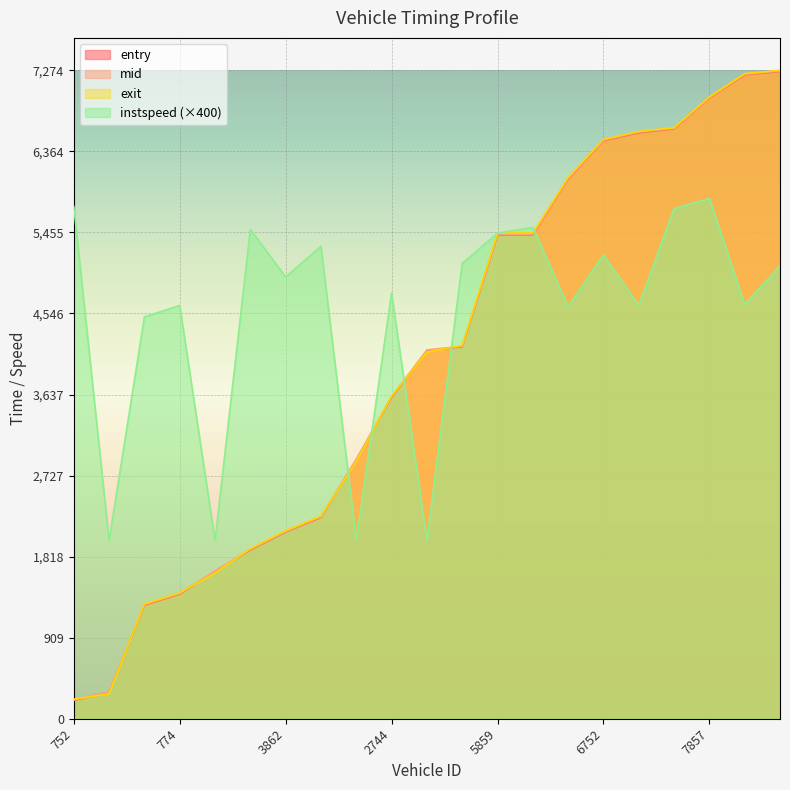

Between 7038 and 752, which is larger?

7038